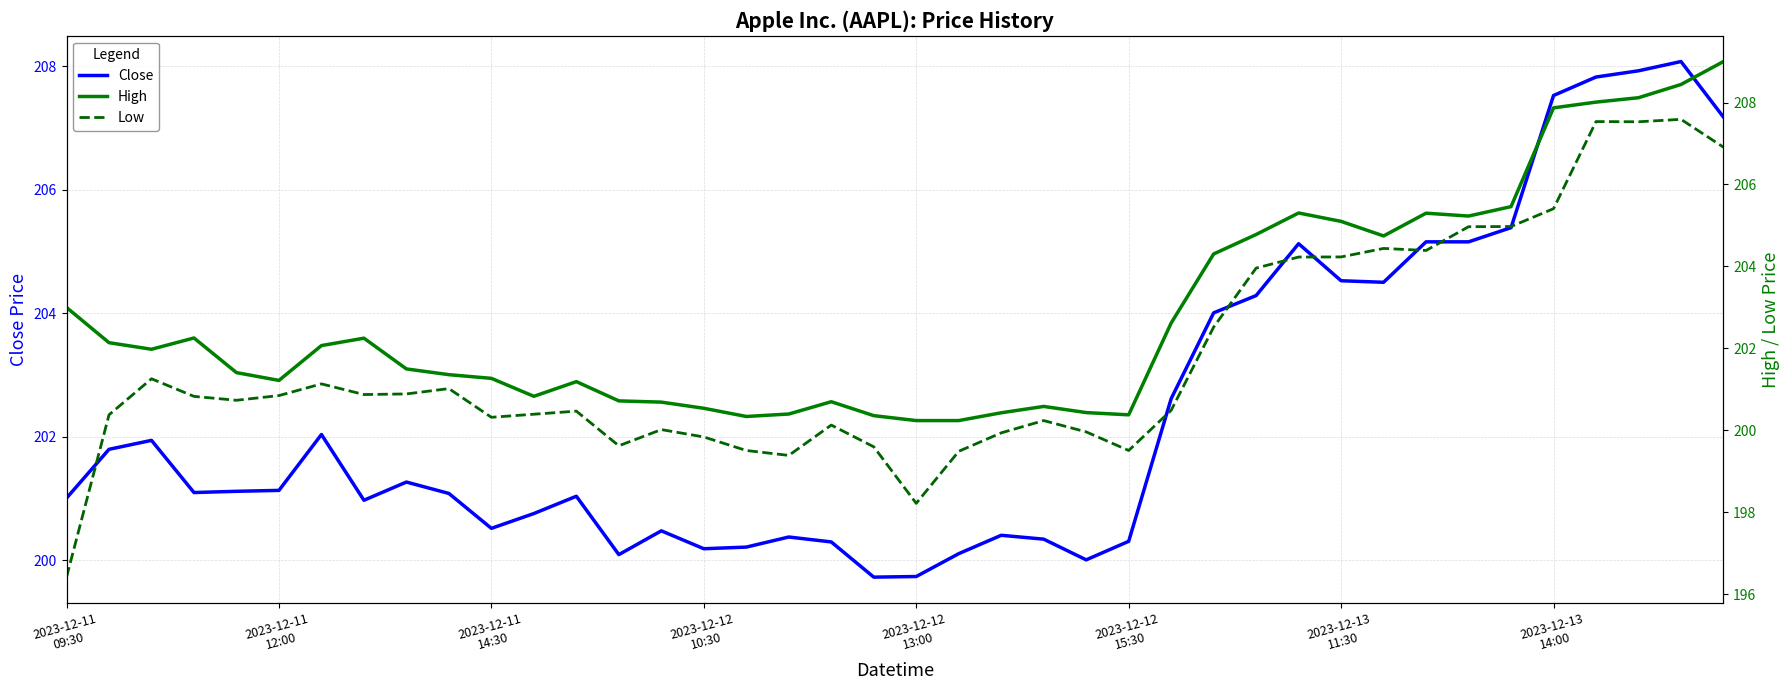

In Close, how many points are lower than both neighbors (excluding endpoints)?

8